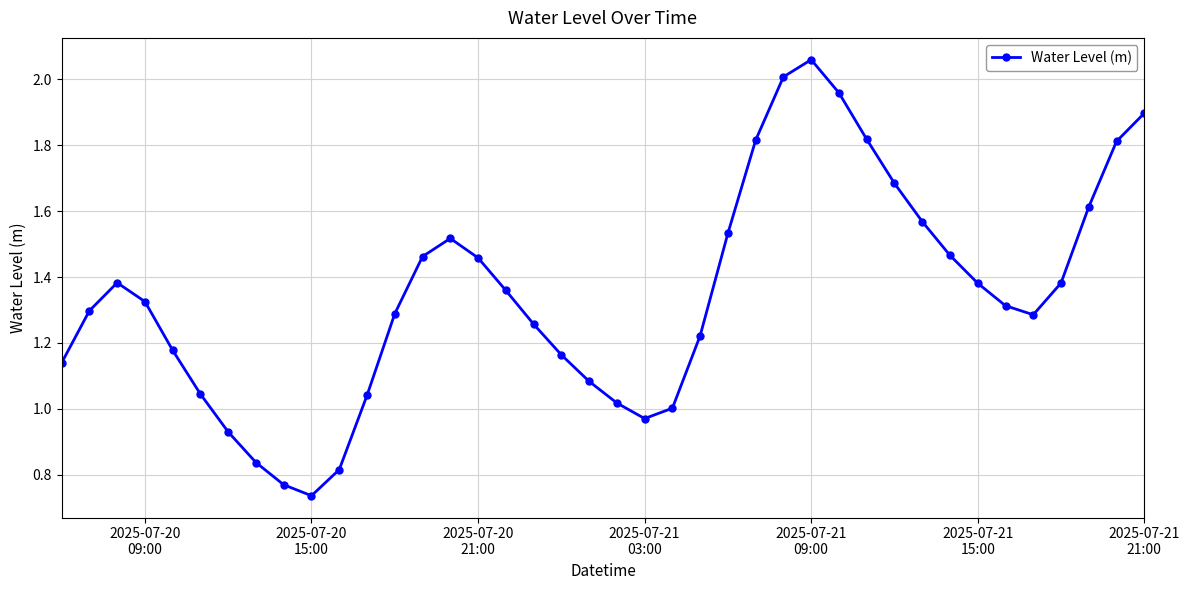

How many interior local peaks (higher than both neighbors) does the data have?

3